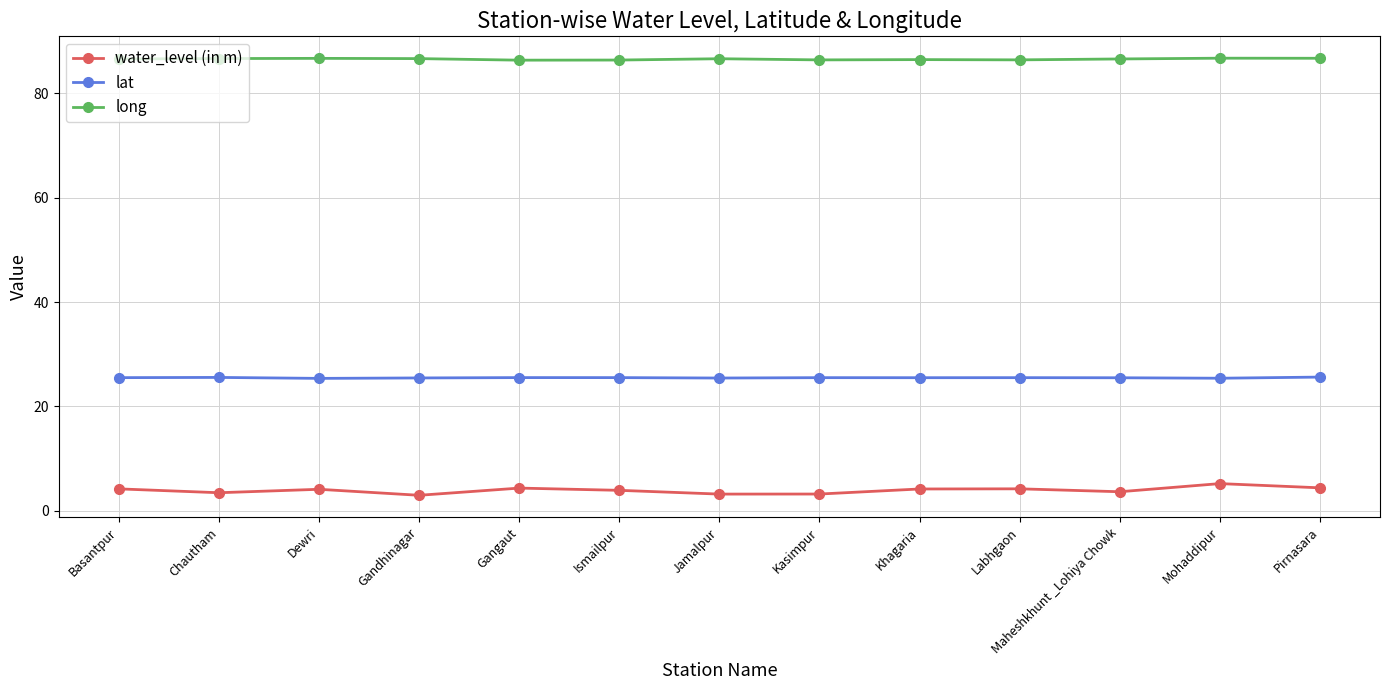

List the series in order of their overall mean, lowest first.

water_level (in m), lat, long